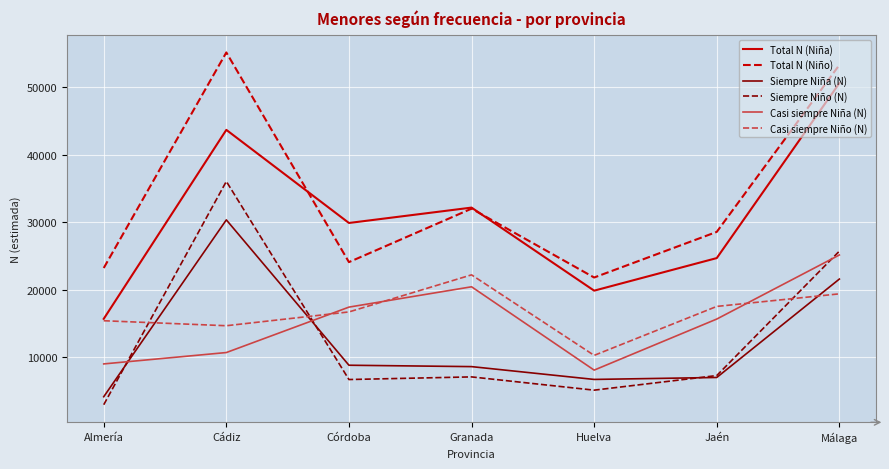

True or false: Siempre Niña (N) and Casi siempre Niño (N) intersect in this chart.

True